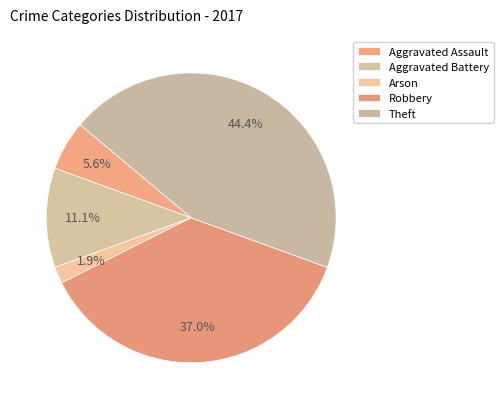

What is the change in value from Aggravated Assault to Theft?

+21